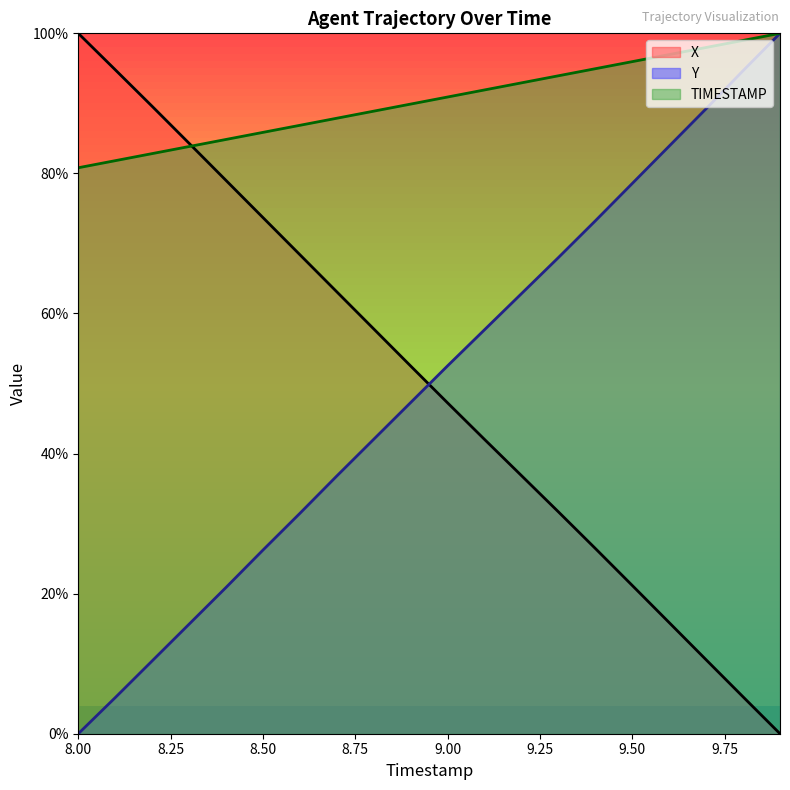

Rank the series by their maximum value, from lowest to highest.

TIMESTAMP, X, Y